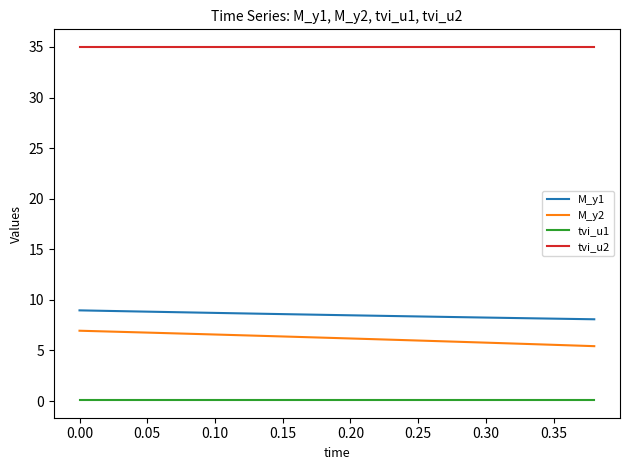

At how many categories does at least one series exceed 5?

20